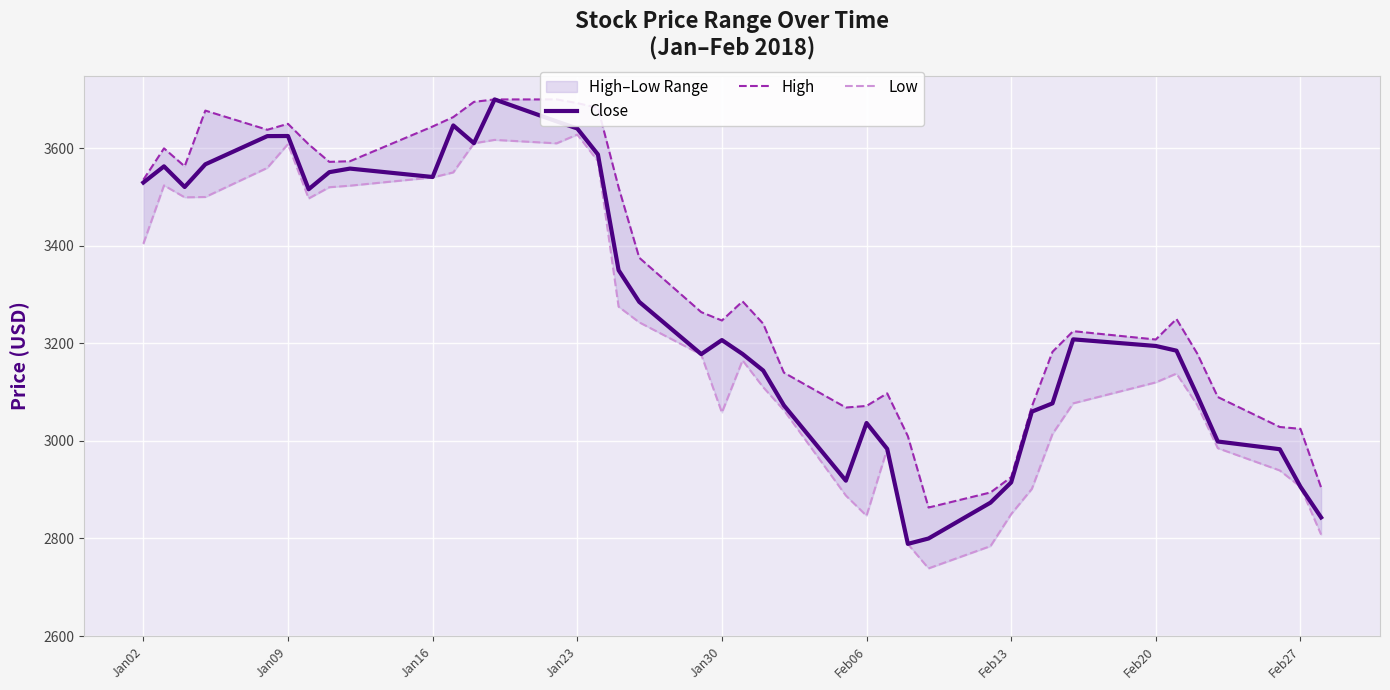

What is the value of the Low point at the 10th from the left?

3540.0